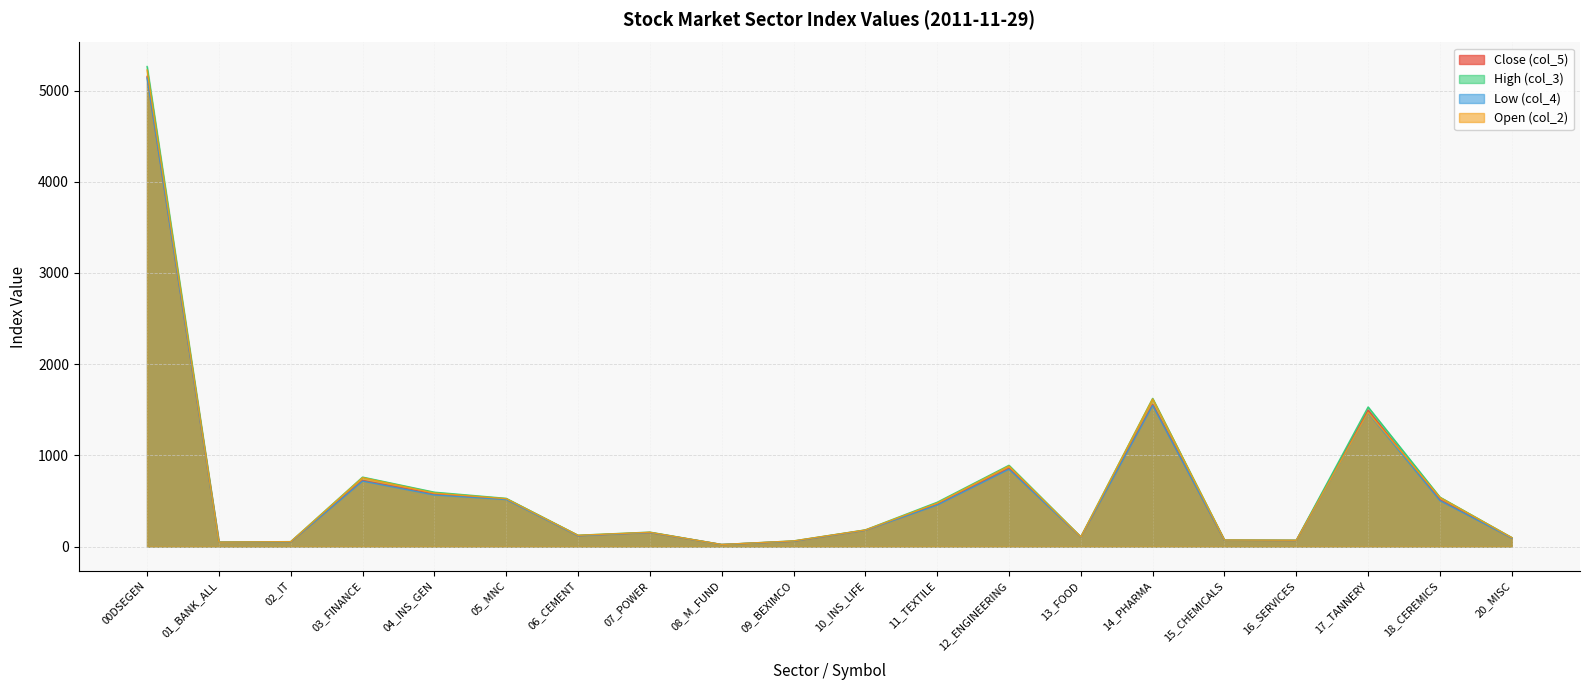

The value of High (col_3) at 00DSEGEN is 5263.7. True or false?

True